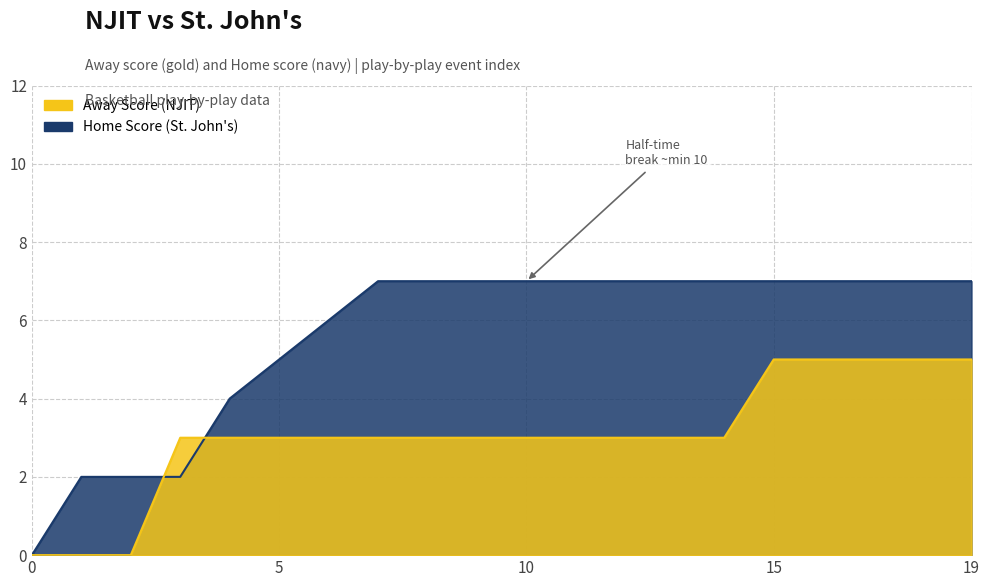

Reading right to left, what are all the values shown in this chart?

Away Score: 19=5	18=5	17=5	16=5	15=5	14=3	13=3	12=3	11=3	10=3	9=3	8=3	7=3	6=3	5=3	4=3	3=3	2=0	1=0	0=0
Home Score: 19=7	18=7	17=7	16=7	15=7	14=7	13=7	12=7	11=7	10=7	9=7	8=7	7=7	6=6	5=5	4=4	3=2	2=2	1=2	0=0